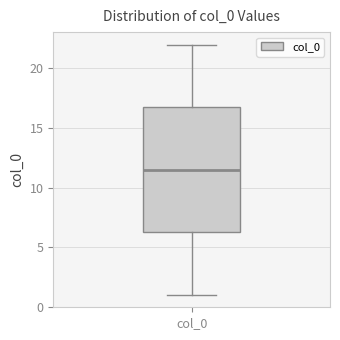

Read this box plot against the y-axis: the position of the median line, the range covered by the box, and the ends of both whiskers. The values are not printed on the chart, so give them approximately, as read against the axis.

median 11.5, box 6.5 to 17.0, whiskers 1.0 to 22.0